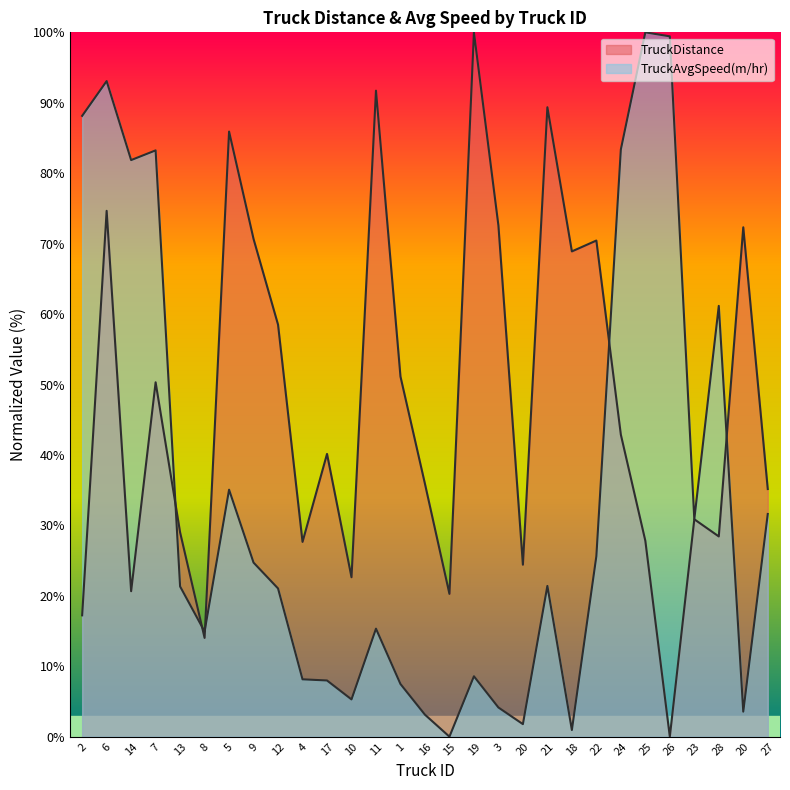

What is the difference between the TruckDistance values at 5 and 1?

34.8